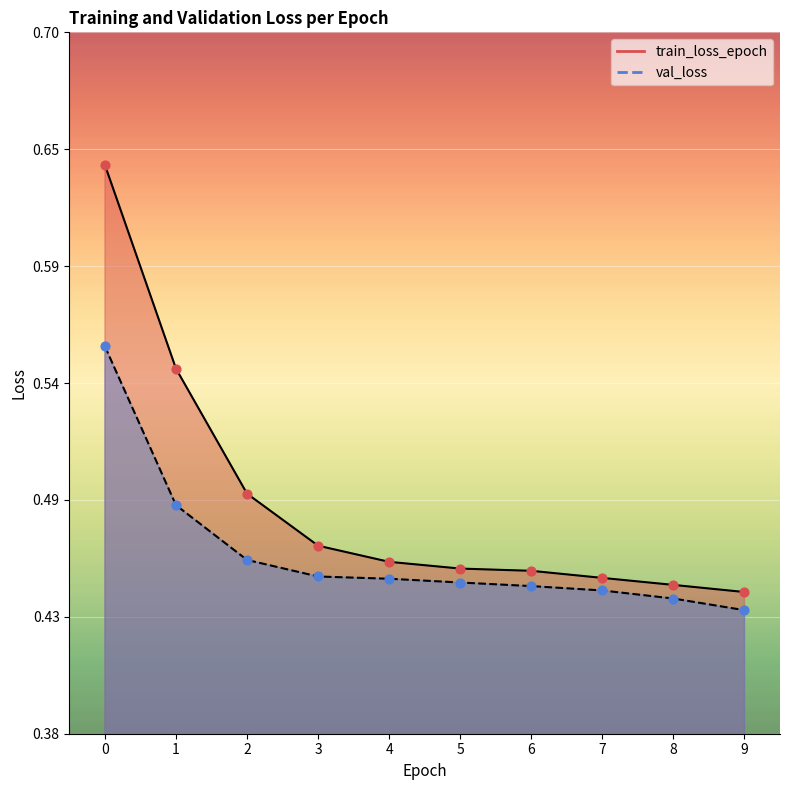

Which series reaches the minimum Y coordinate?

val_loss